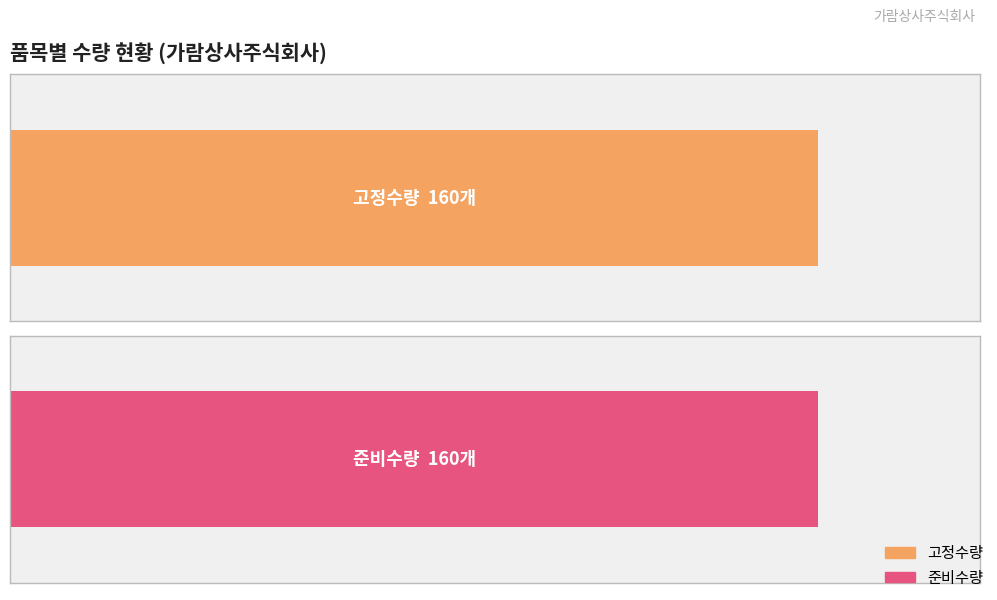

Which series has the largest total across all categories?

고정수량